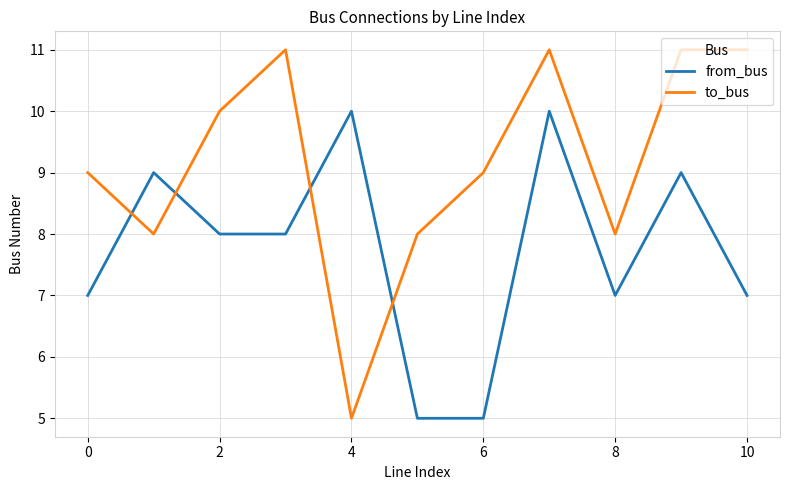

What are all the series names shown in the legend?

from_bus, to_bus